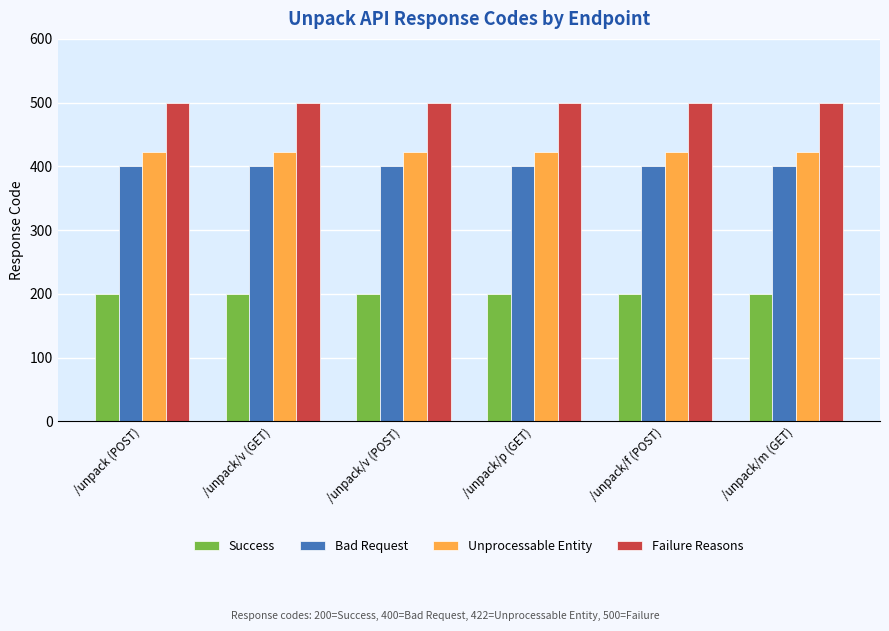

What is the label of the 5th bar from the right?

/unpack/v (GET)